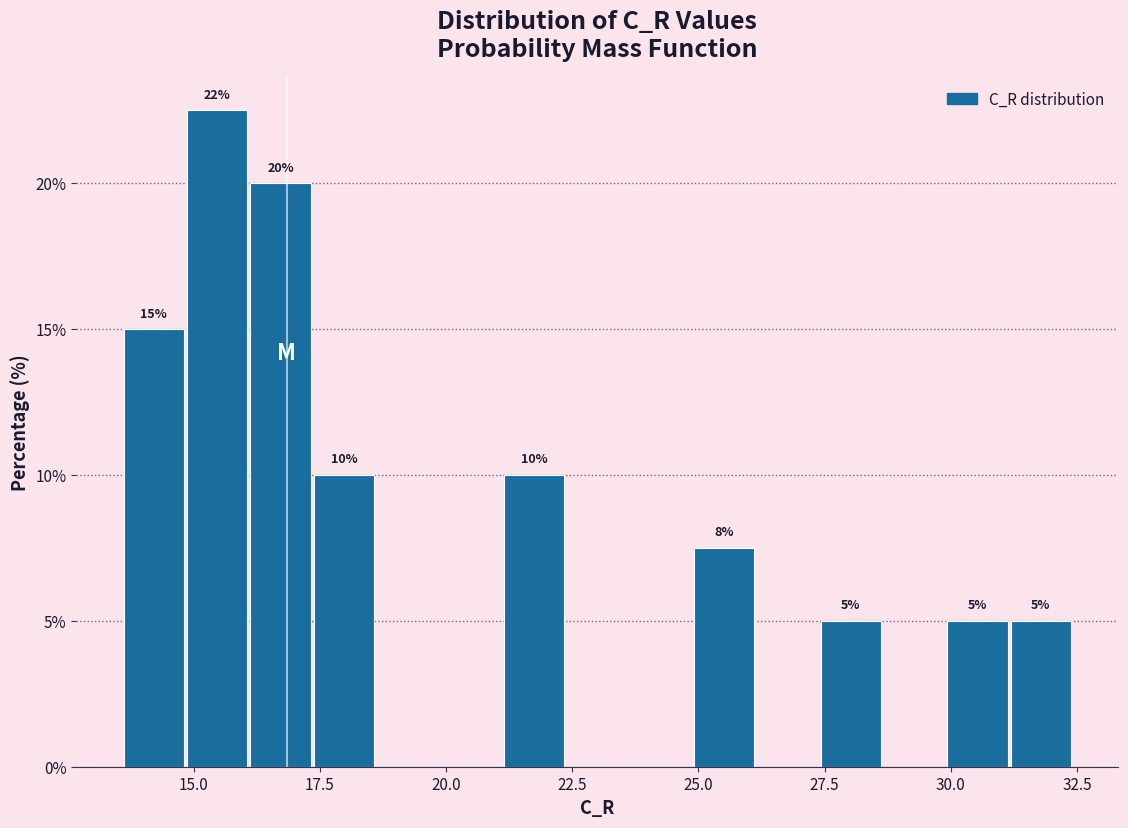

Around what value on the x-axis is the tallest bar? Give the approximate position of its centre, as read against the axis.

15.5